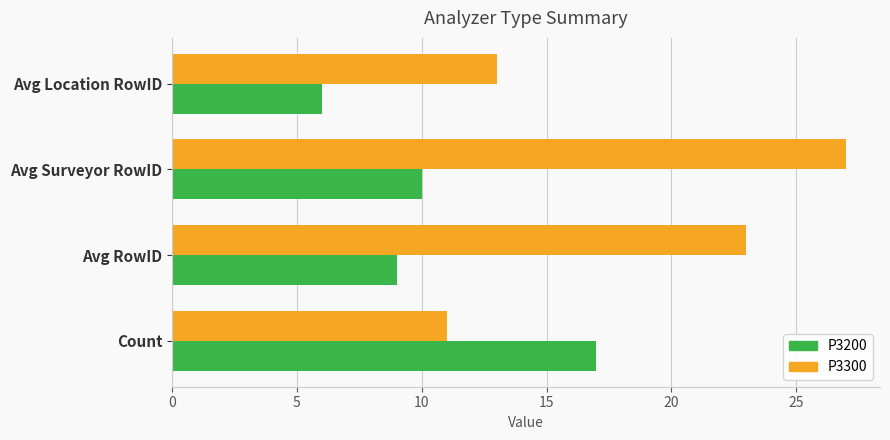

How many data points does each series have?

4